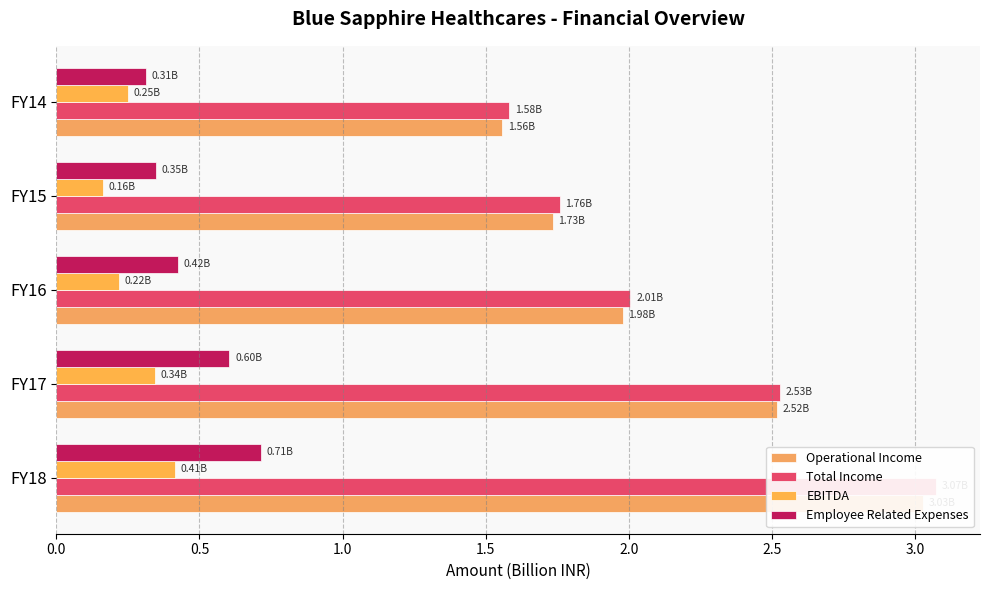

Reading left to right, what are all the values shown in this chart?

Operational Income: 3.0	2.5	2.0	1.7	1.6
Total Income: 3.1	2.5	2.0	1.8	1.6
EBITDA: 0.4	0.3	0.2	0.2	0.3
Employee Related Expenses: 0.7	0.6	0.4	0.3	0.3